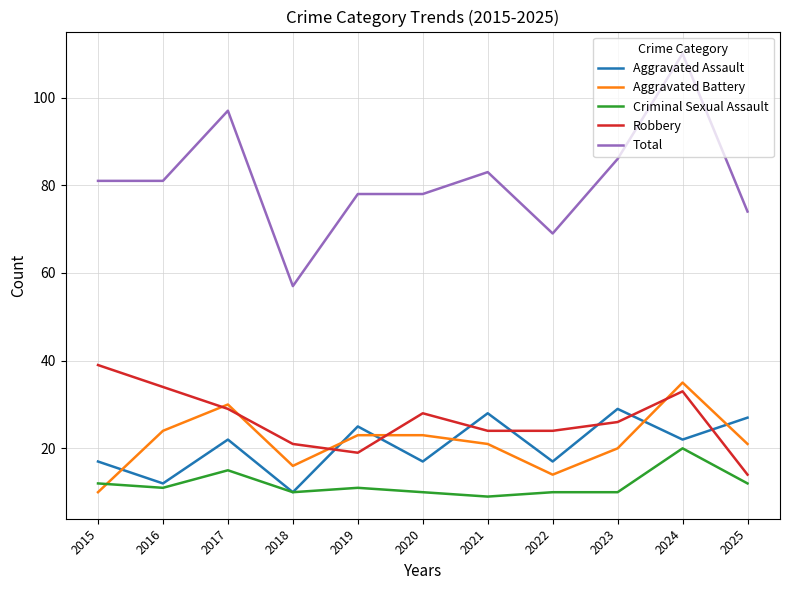

At how many categories does at least one series exceed 30?

11